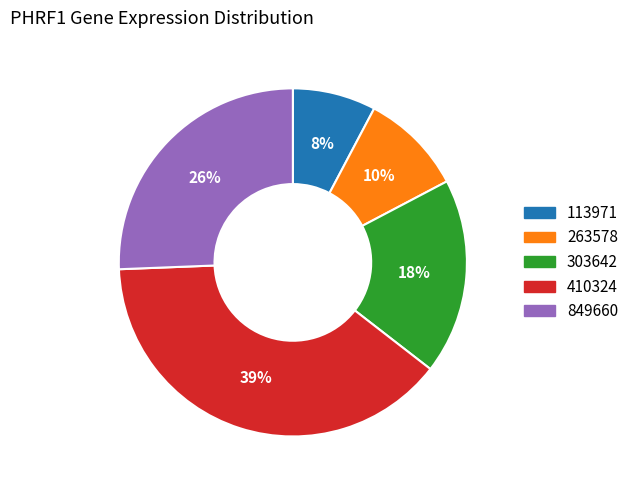

To the nearest percent, what is the average slice percentage?

20%